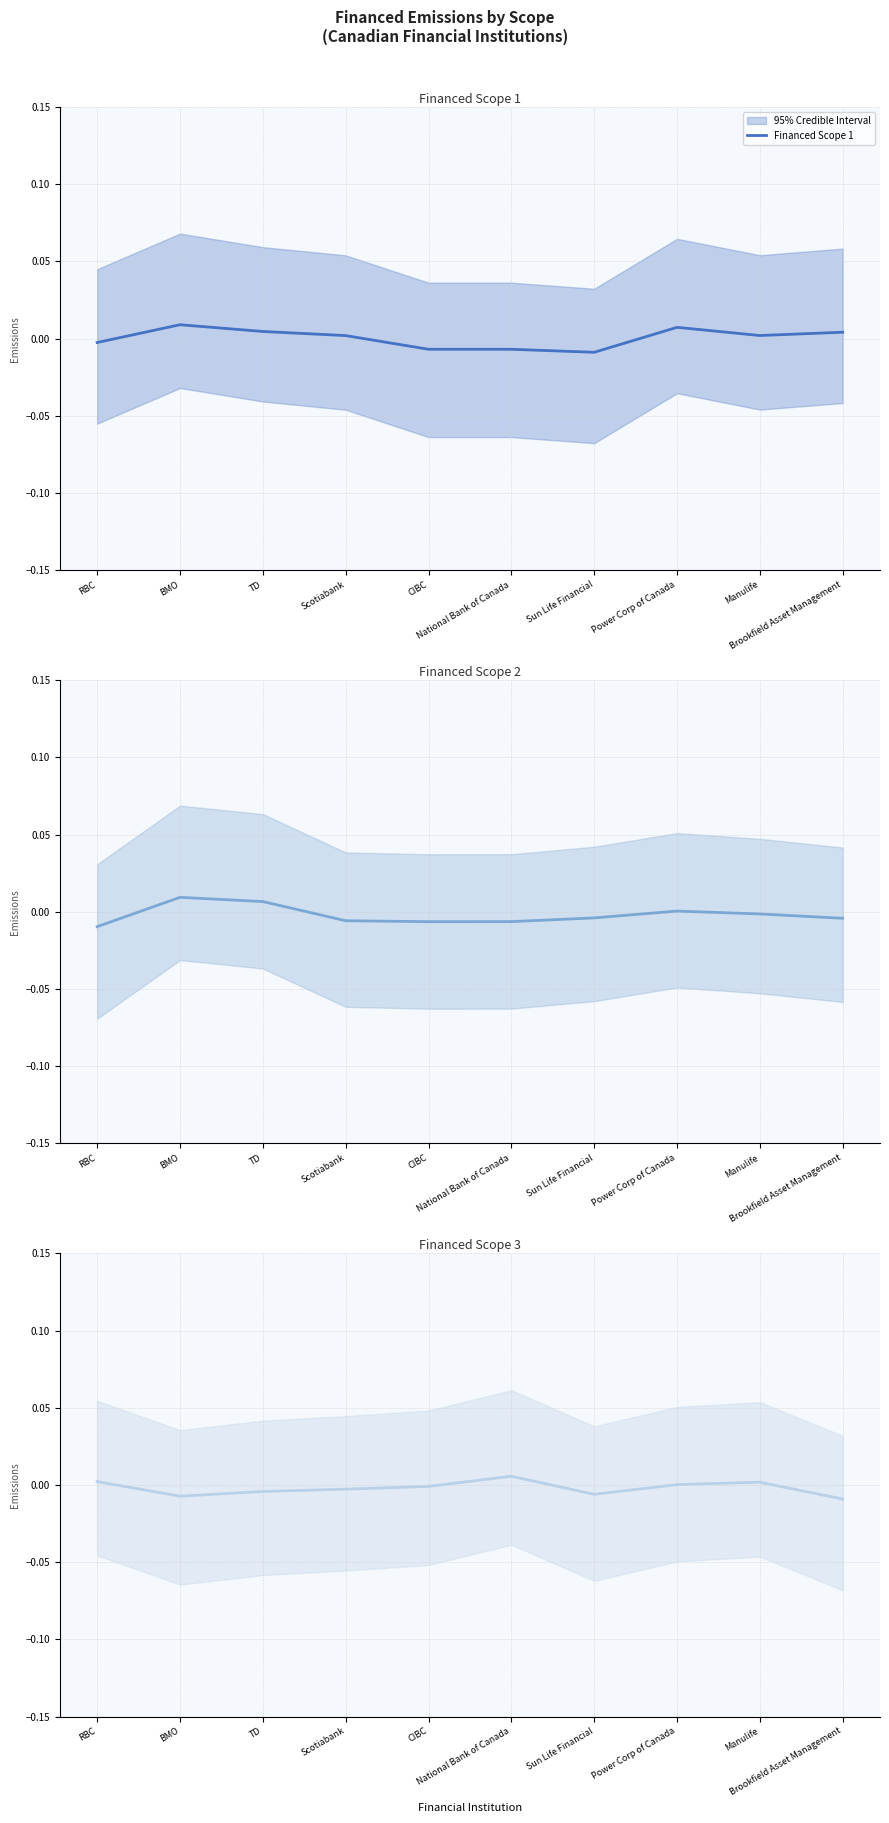

Where is the first local maximum for Financed Scope 3?

National Bank of Canada